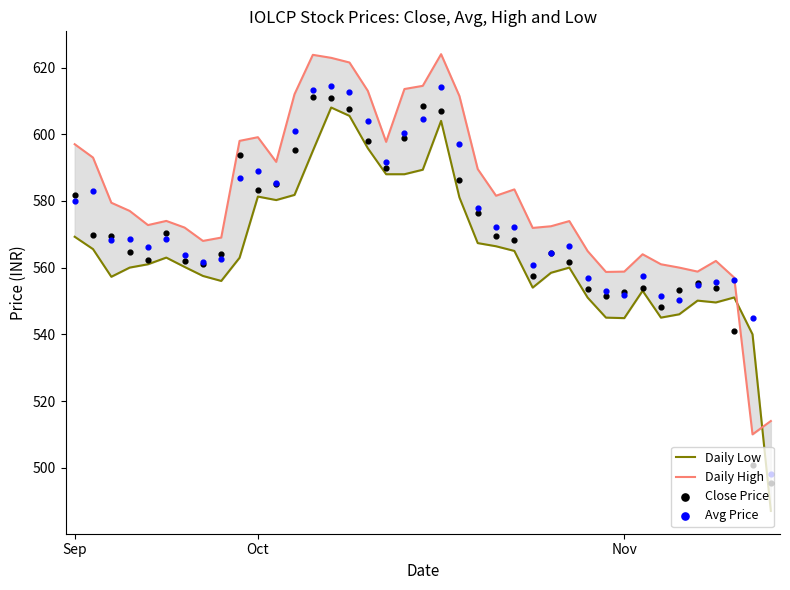

At which category is the sum across all series the highest?

14